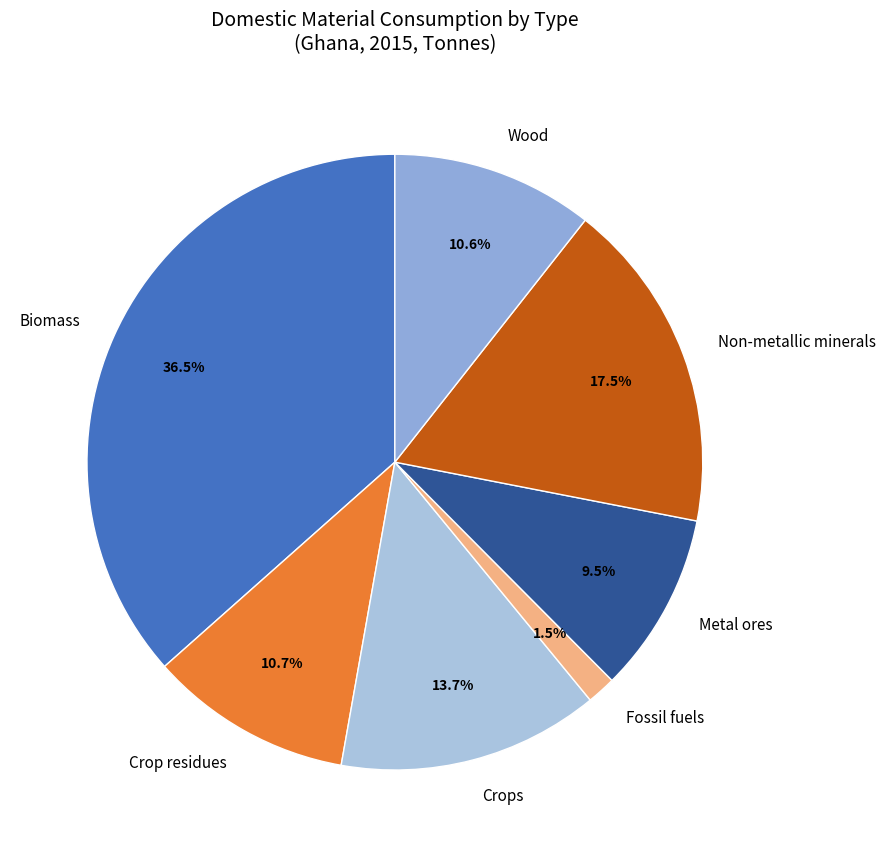

Does Biomass represent more than half of the total?

No